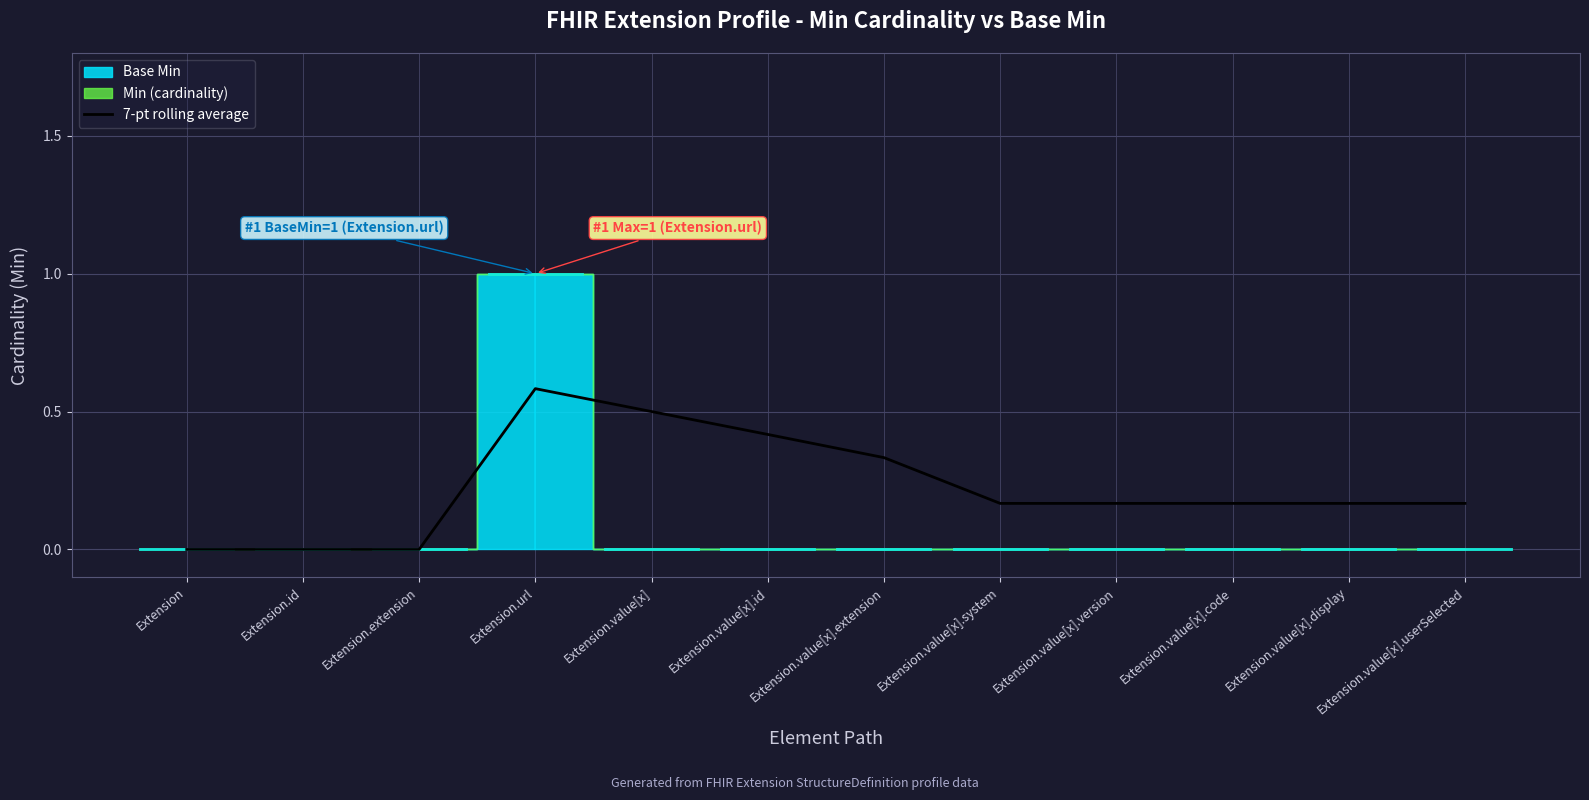

Reading left to right, extract all data points from this chart.

0.0	0.0	0.0	0.6	0.5	0.4	0.3	0.2	0.2	0.2	0.2	0.2